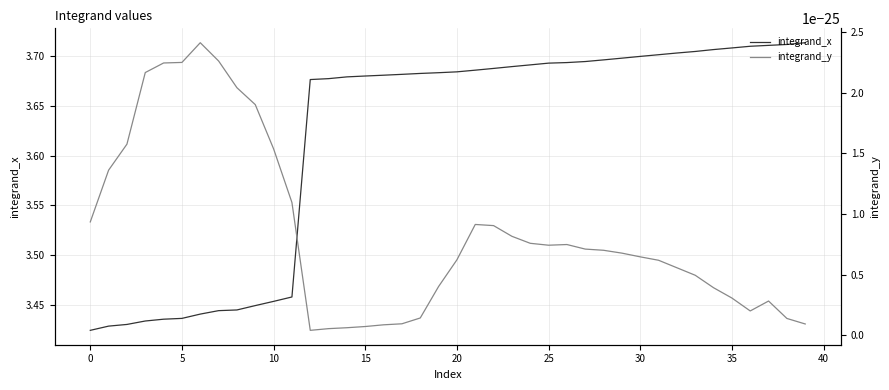

Which category has the highest value in the integrand_x series?

39